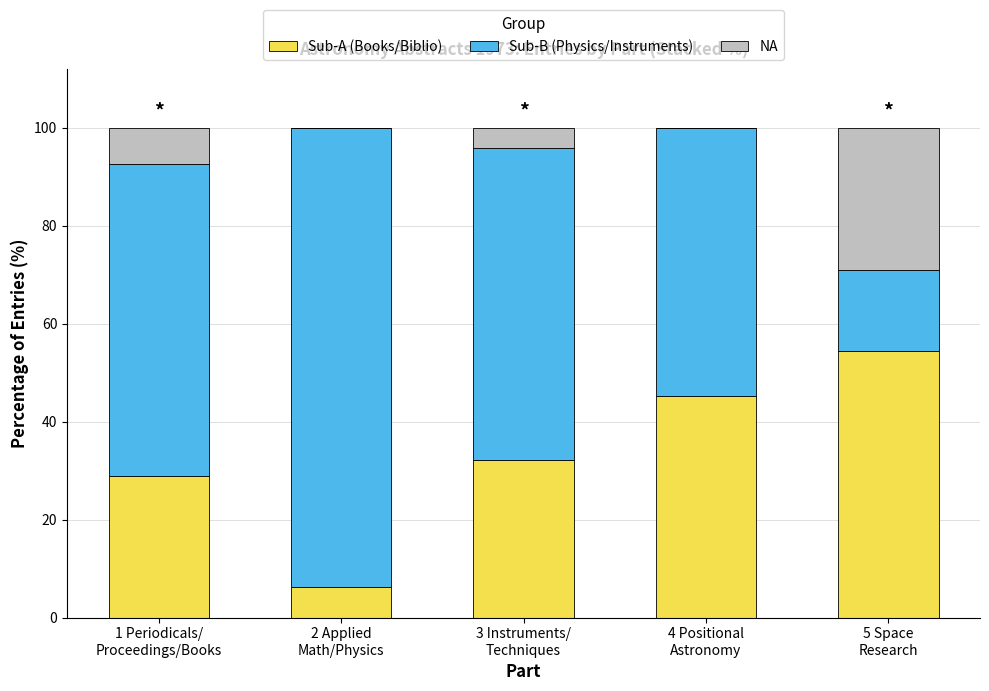

What is the highest value of the Sub-A (Books/Biblio) series?

54.3